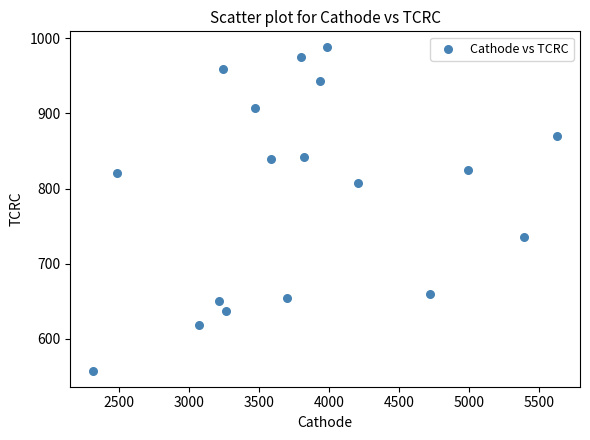

What is the range of X values (max minus min)?

3309.9